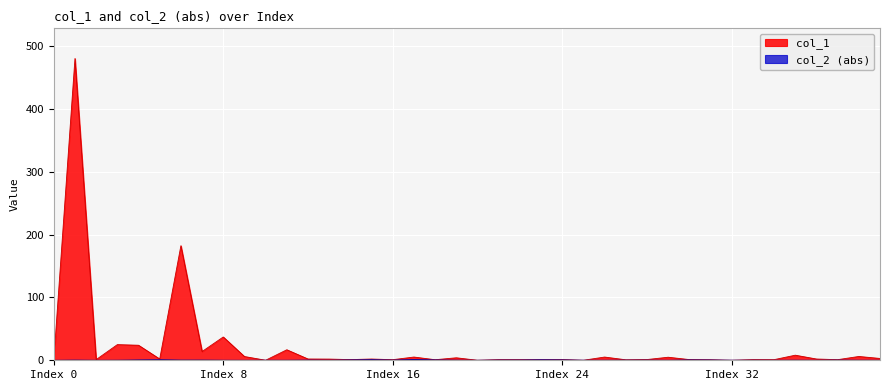

What is the label of the 32nd point from the left?

31